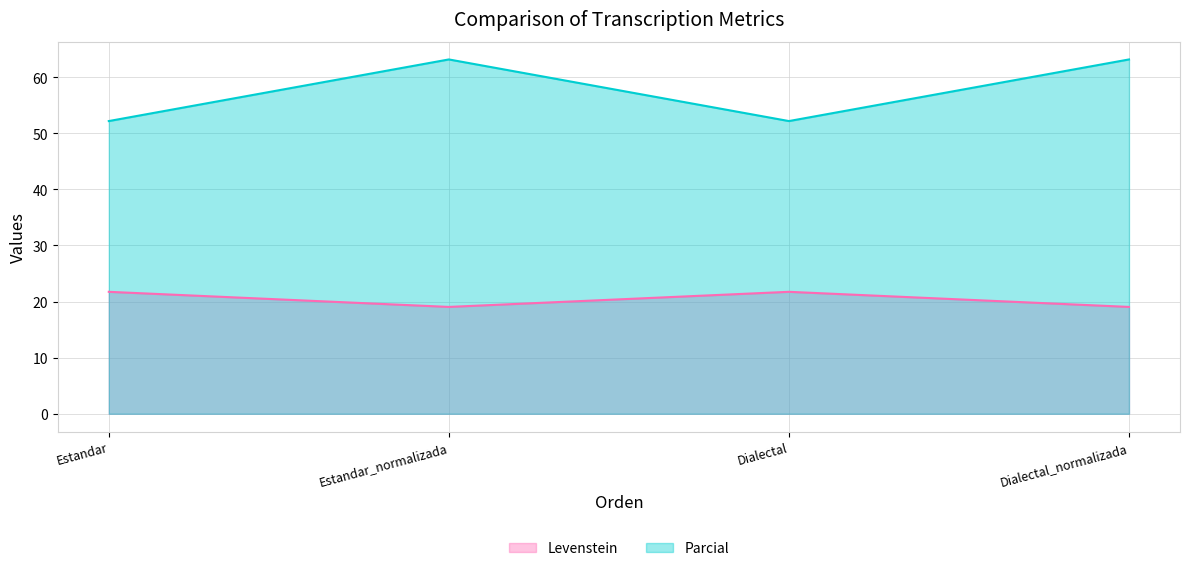

What value does the Levenstein series have at Dialectal_normalizada?

19.0